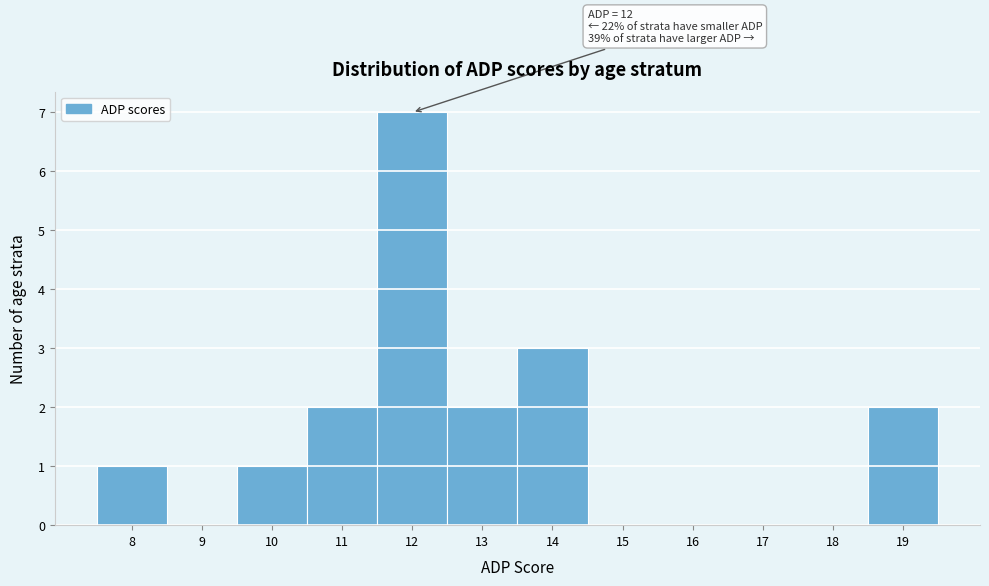

Over which range of the x-axis is the bar tallest?

11.5 to 12.5